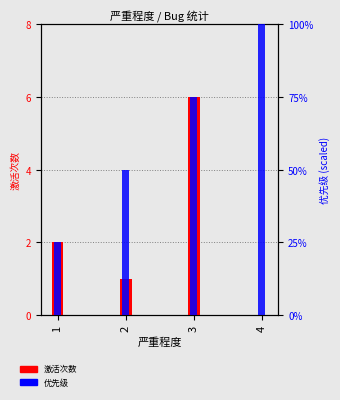

Which series has the largest range (max minus min)?

优先级